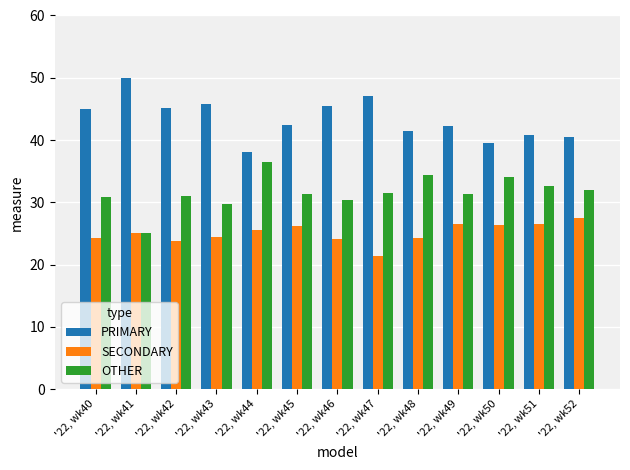

How many bars are there in total?

39